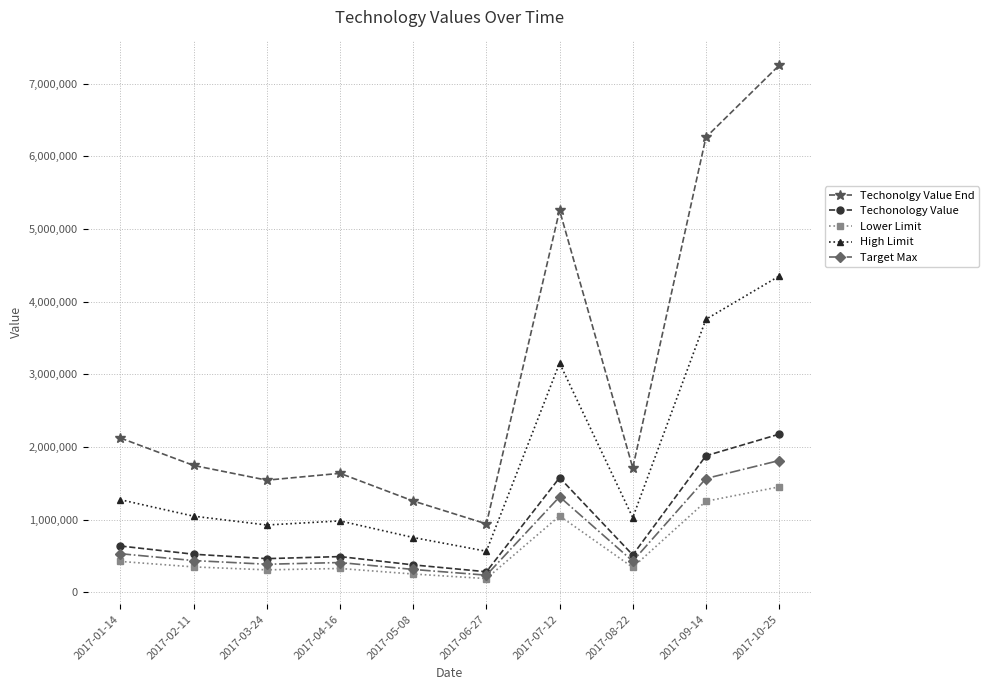

Does the chart have visible grid lines?

Yes